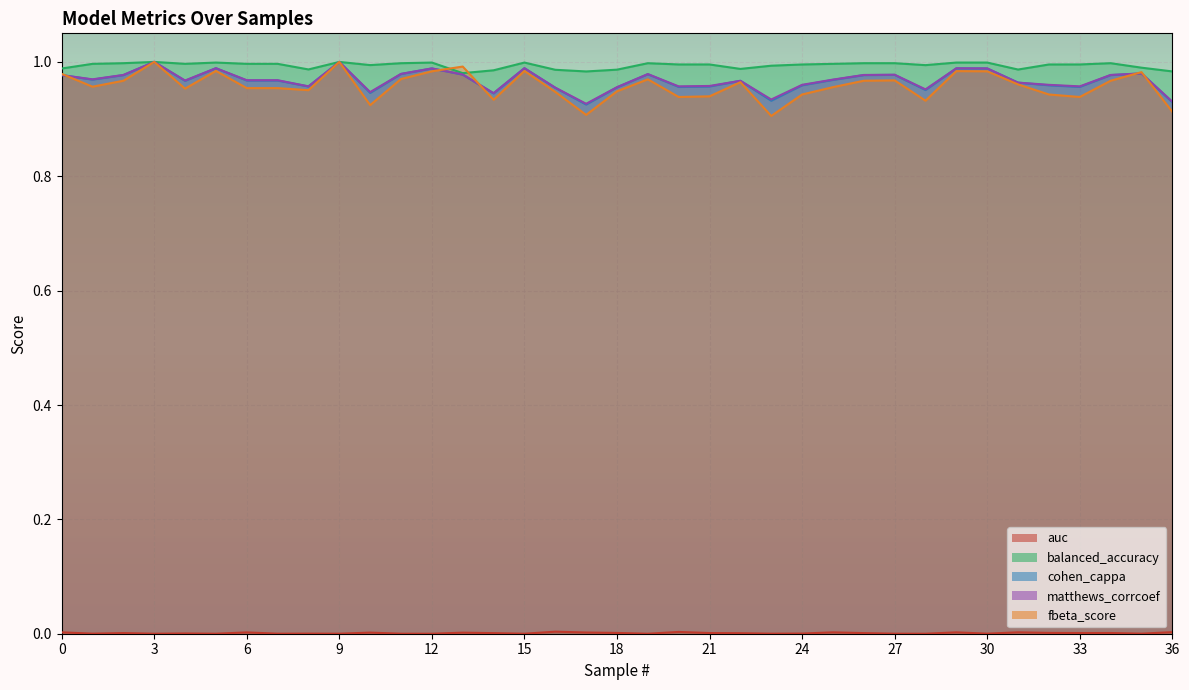

Rank the series by their maximum value, from lowest to highest.

auc, balanced_accuracy, cohen_cappa, matthews_corrcoef, fbeta_score